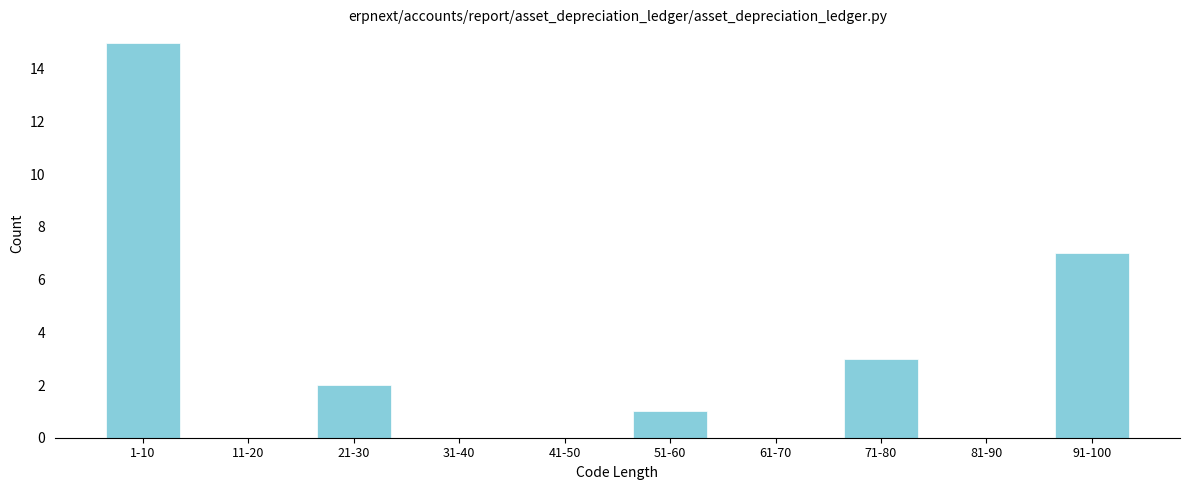

Reading left to right, list all the values displayed in this chart.

1-10=15	11-20=0	21-30=2	31-40=0	41-50=0	51-60=1	61-70=0	71-80=3	81-90=0	91-100=7